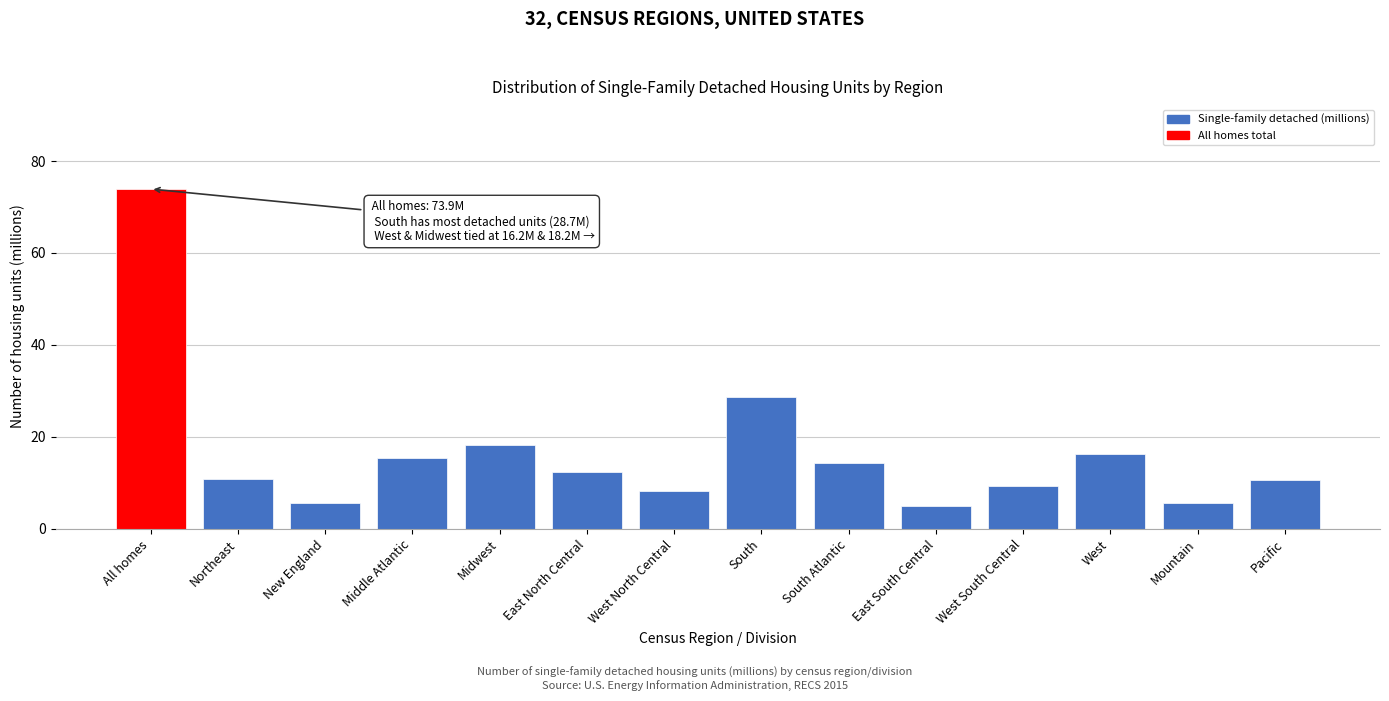

What is the approximate value at All homes?

73.9